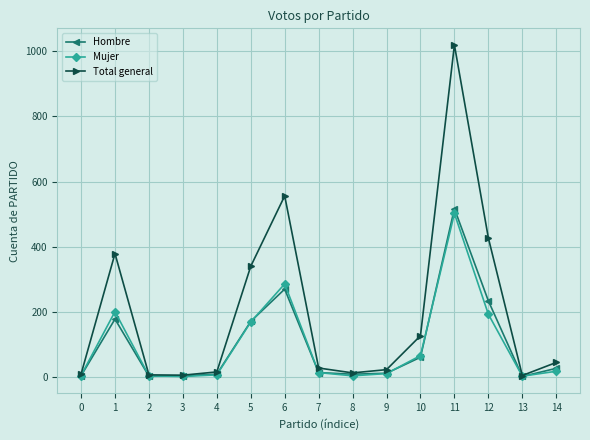

What is the total value across all series at 11?

2038